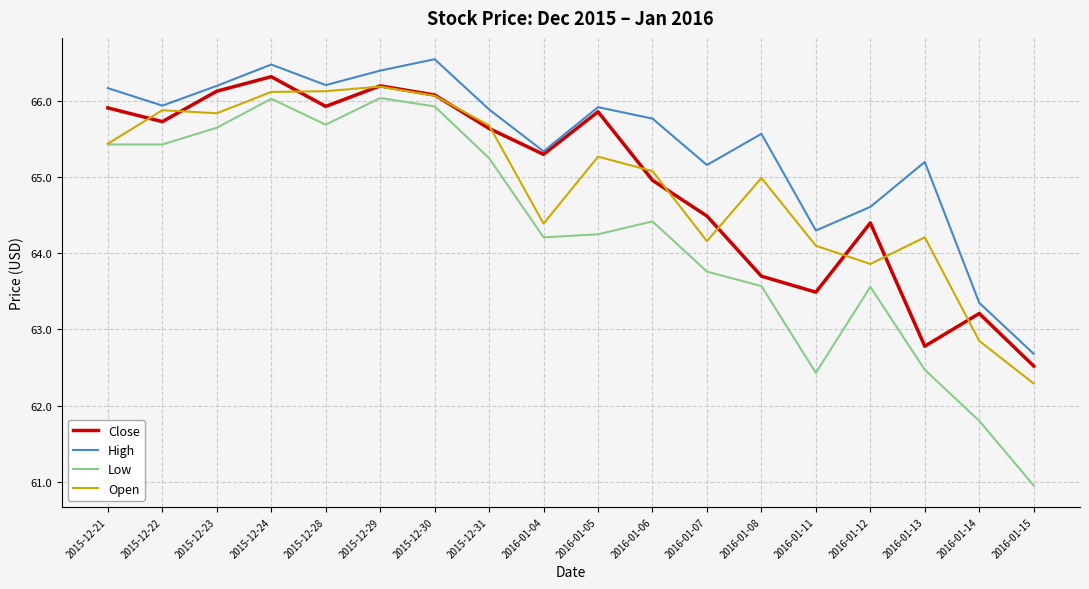

The Open series shows 62.8 at 2016-01-14. True or false?

True